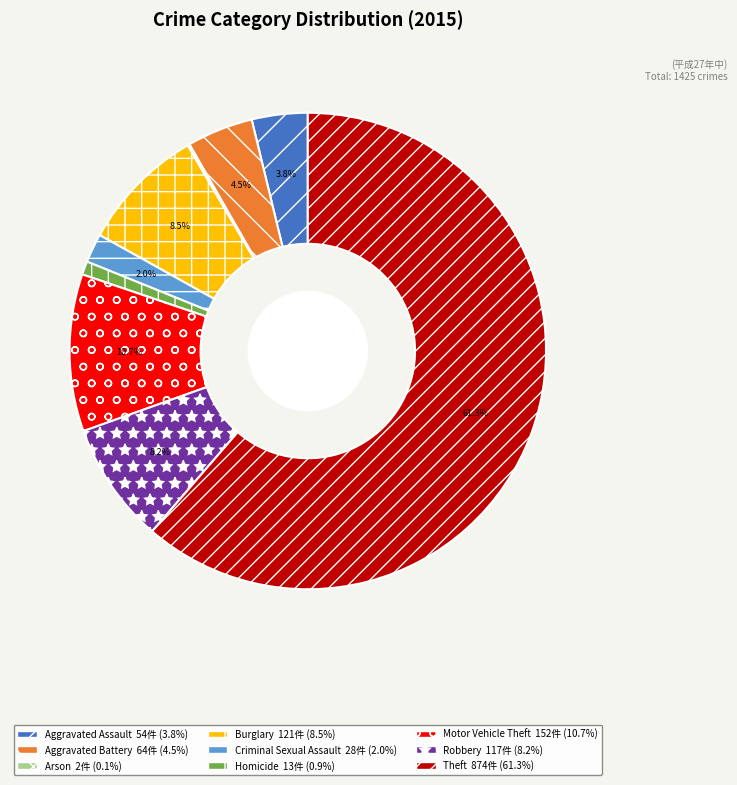

What is the largest slice in the pie chart?

Theft